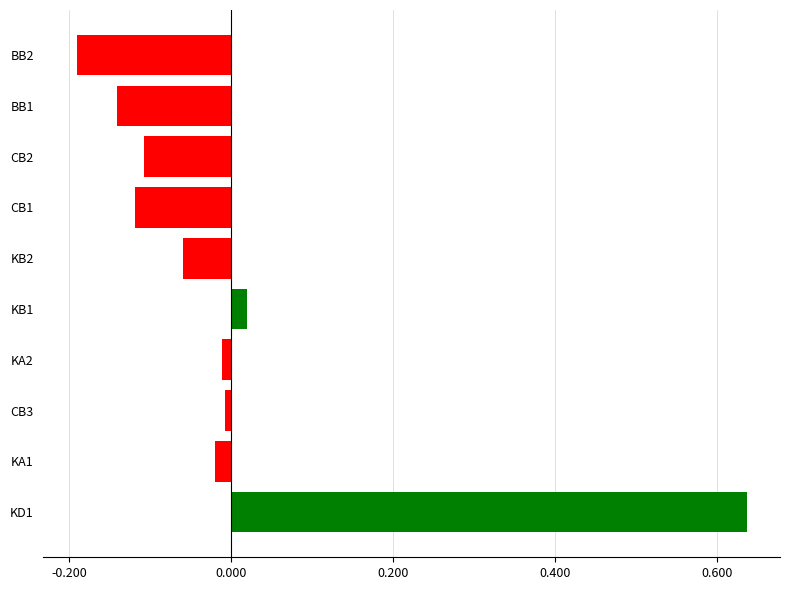

Are the bars grouped side by side (vs. stacked)?

No